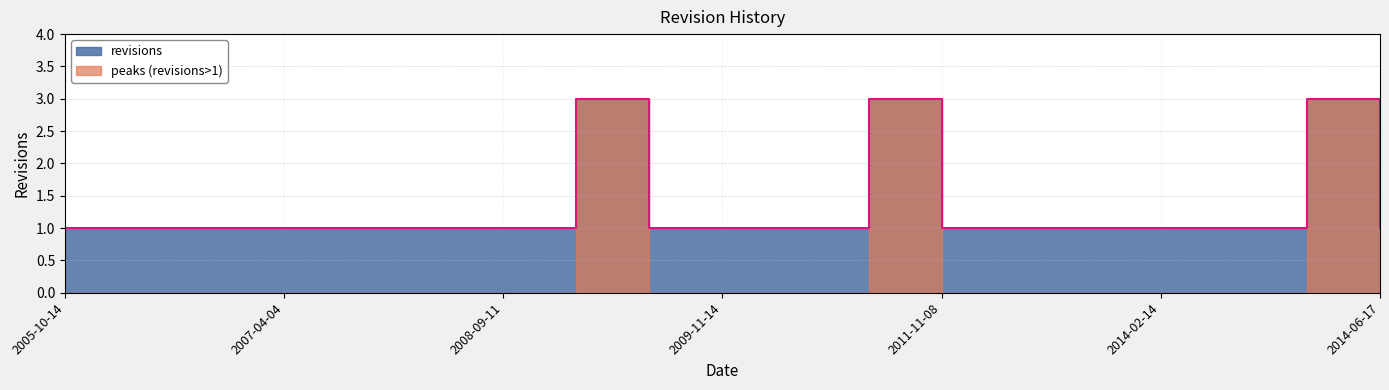

What is the label of the 14th point from the right?

2008-05-30